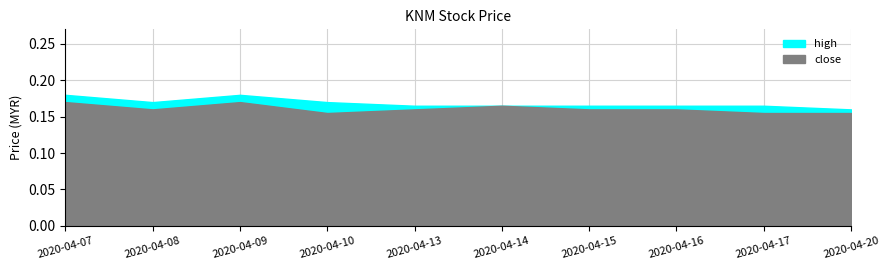

Reading left to right, extract all data points from this chart.

close: 2020-04-07=0.2	2020-04-08=0.2	2020-04-09=0.2	2020-04-10=0.2	2020-04-13=0.2	2020-04-14=0.2	2020-04-15=0.2	2020-04-16=0.2	2020-04-17=0.2	2020-04-20=0.2
high: 2020-04-07=0.2	2020-04-08=0.2	2020-04-09=0.2	2020-04-10=0.2	2020-04-13=0.2	2020-04-14=0.2	2020-04-15=0.2	2020-04-16=0.2	2020-04-17=0.2	2020-04-20=0.2